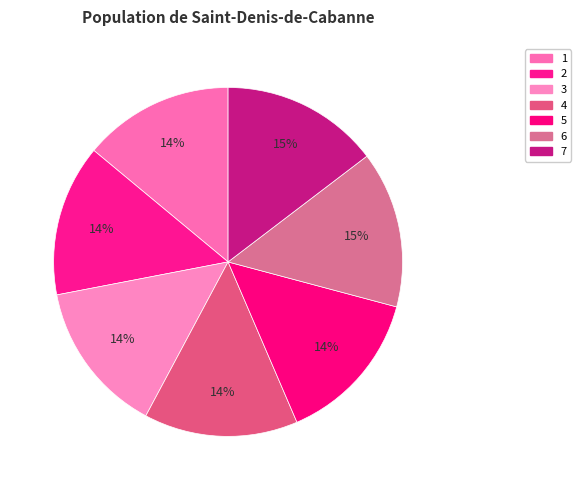

What percentage is the 1 slice, to the nearest percent?

14%